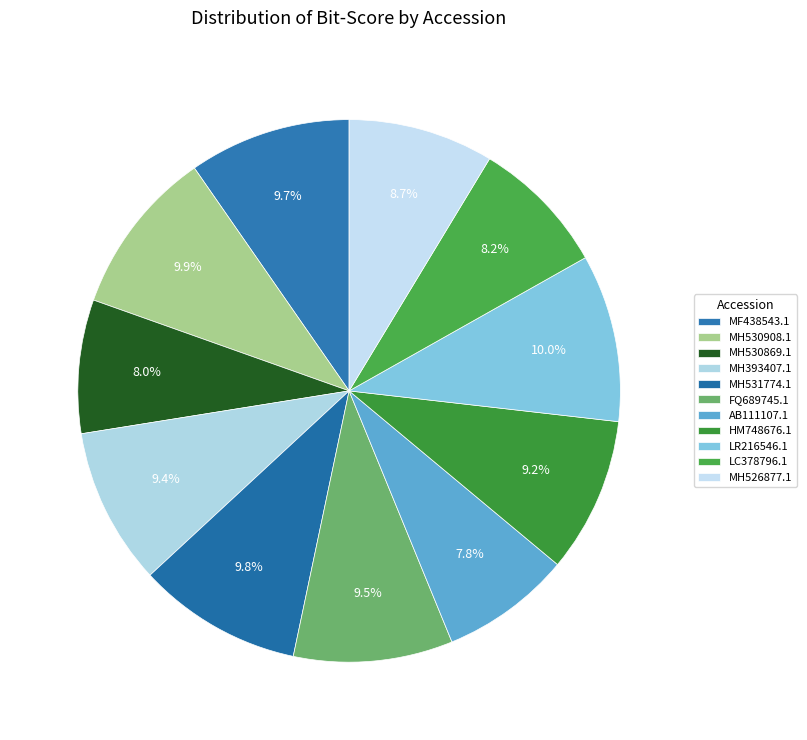

Combined, do LR216546.1 and MF438543.1 account for over 50%?

No